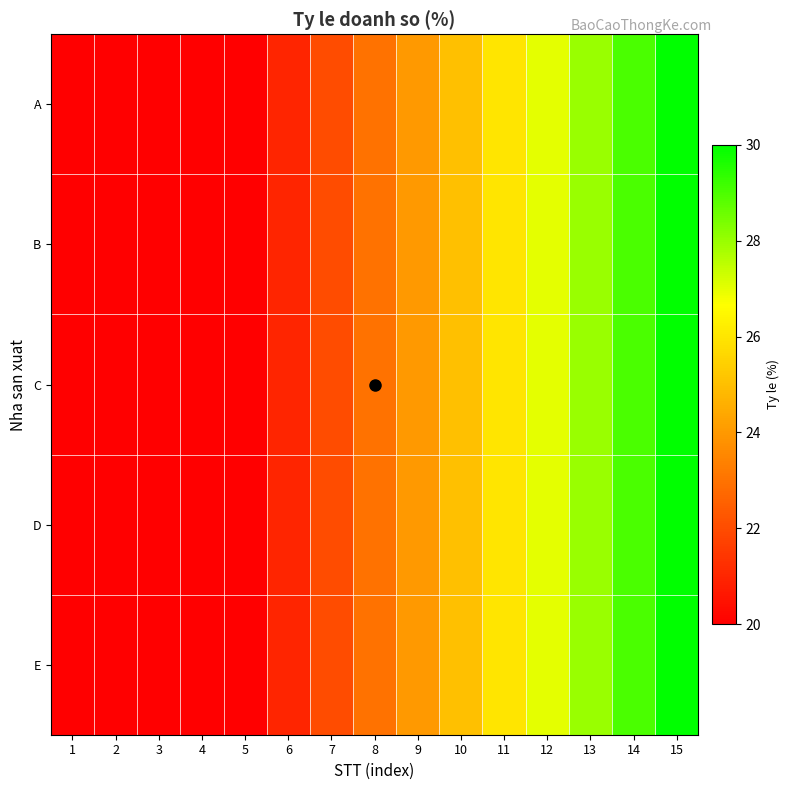

How many data points does each series have?

15